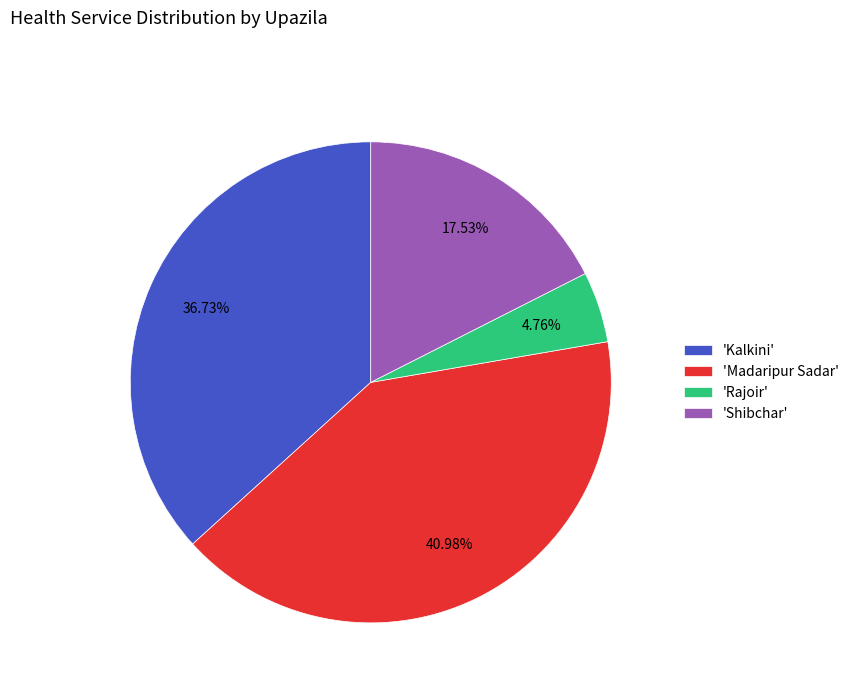

Does 'Madaripur Sadar' represent more than half of the total?

No